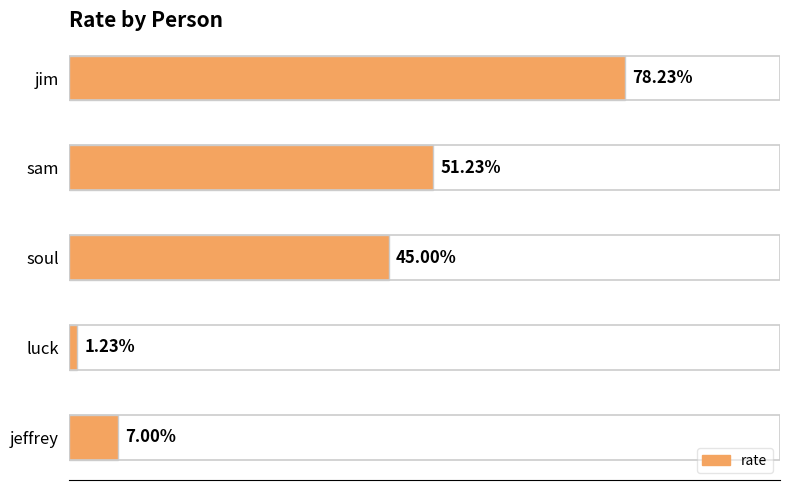

Are the bars horizontal?

Yes